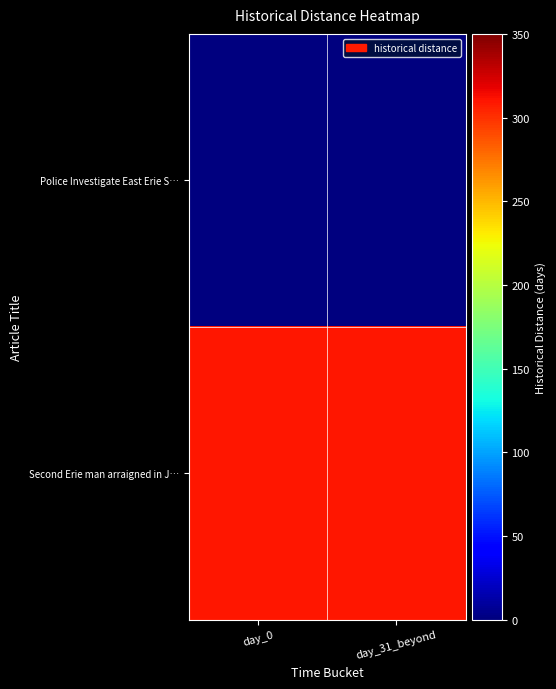

What is the spread (max minus min) of values at day_0?

309